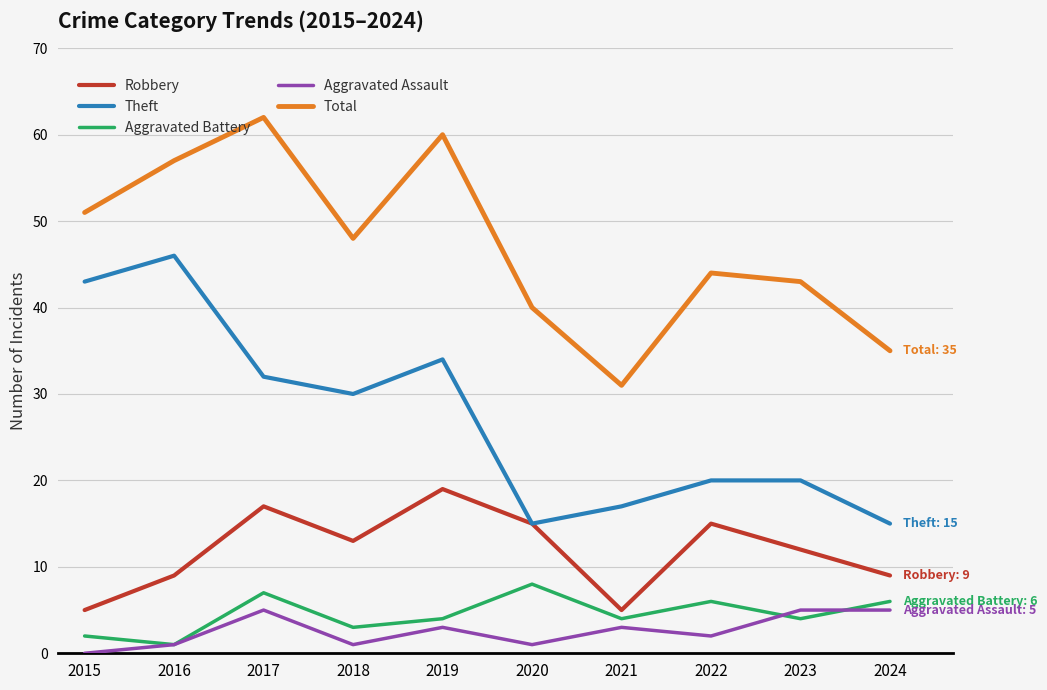

The value of Aggravated Battery at 2023 is 4. True or false?

True